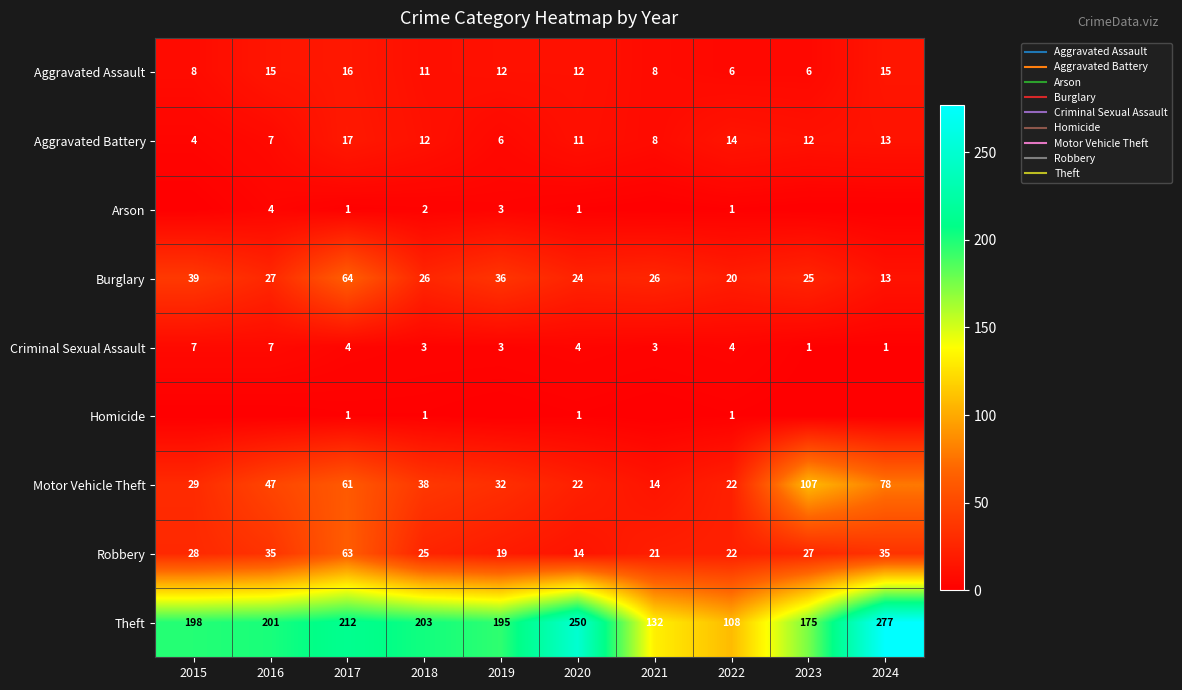

Which category has the lowest value in the Motor Vehicle Theft series?

2021